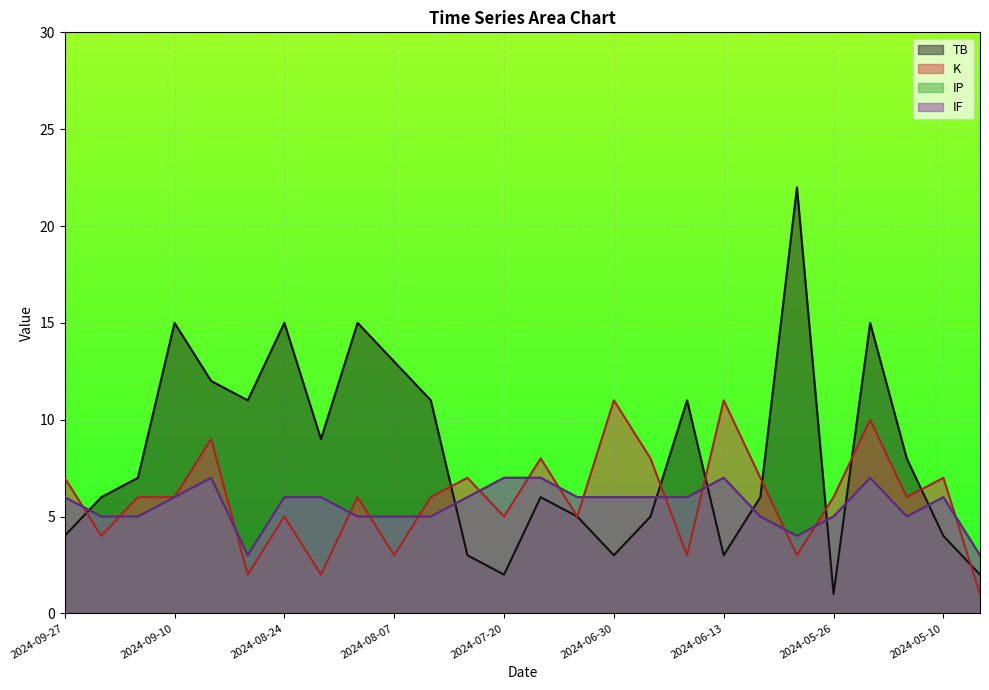

Which series changed the most between 2024-06-13 and 2024-03-06?

K